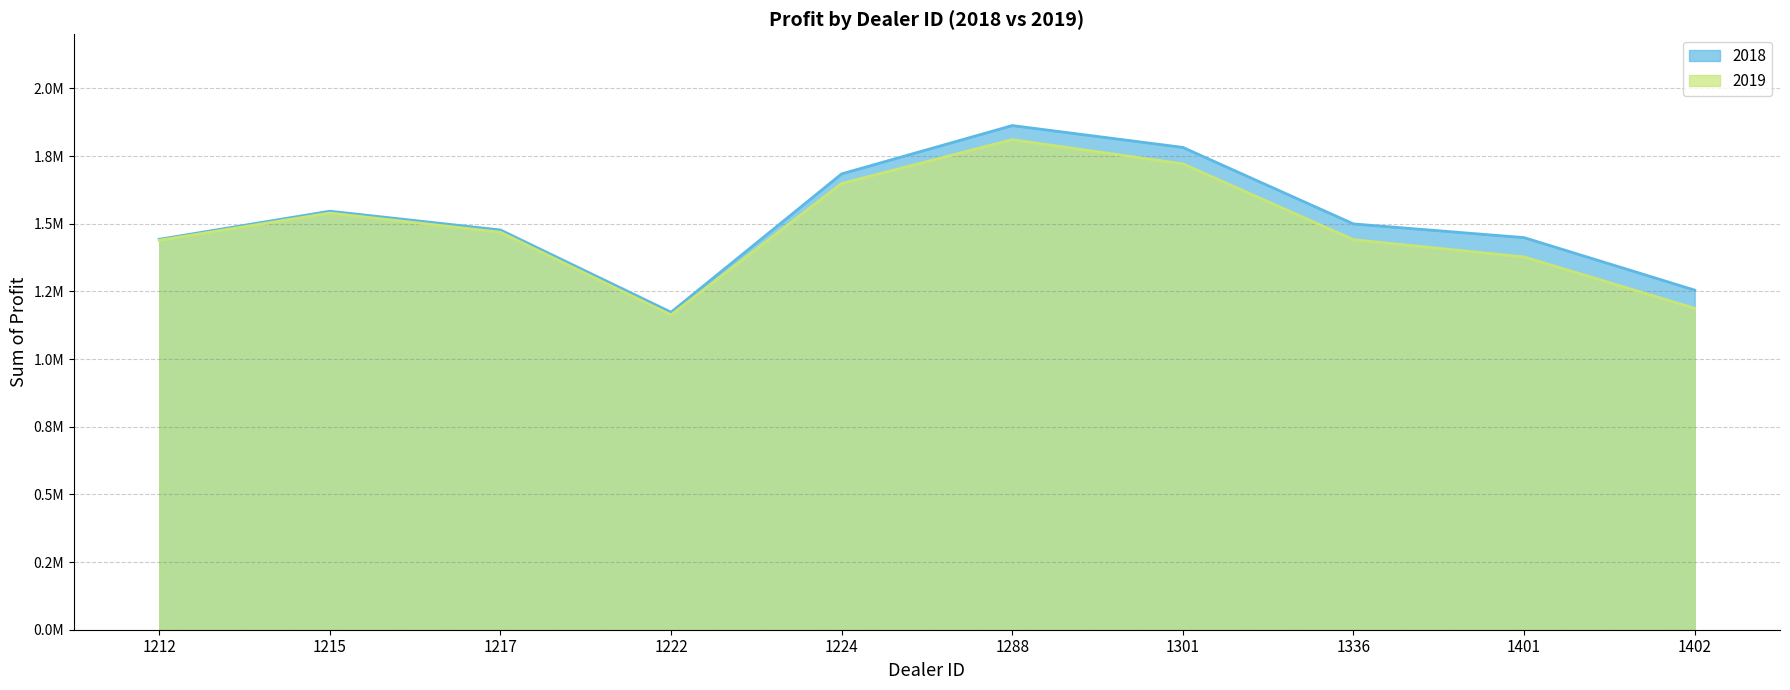

Reading left to right, what are all the values shown in this chart?

2018: 1212=1442501.0	1215=1546386.2	1217=1477022.5	1222=1173165.0	1224=1684246.0	1288=1862804.0	1301=1782083.8	1336=1499372.0	1401=1448764.8	1402=1254783.5
2019: 1212=1438925.0	1215=1539600.0	1217=1468762.5	1222=1163362.5	1224=1648825.0	1288=1810750.0	1301=1721337.5	1336=1441162.5	1401=1377400.0	1402=1187612.5